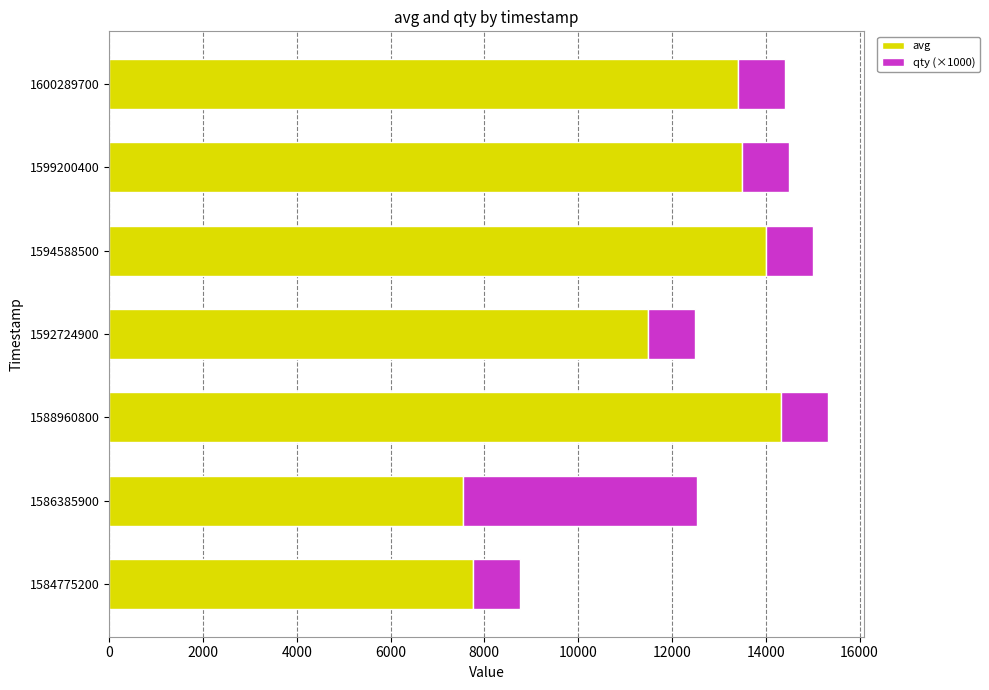

True or false: avg has a value of 11500 at 1592724900.

True